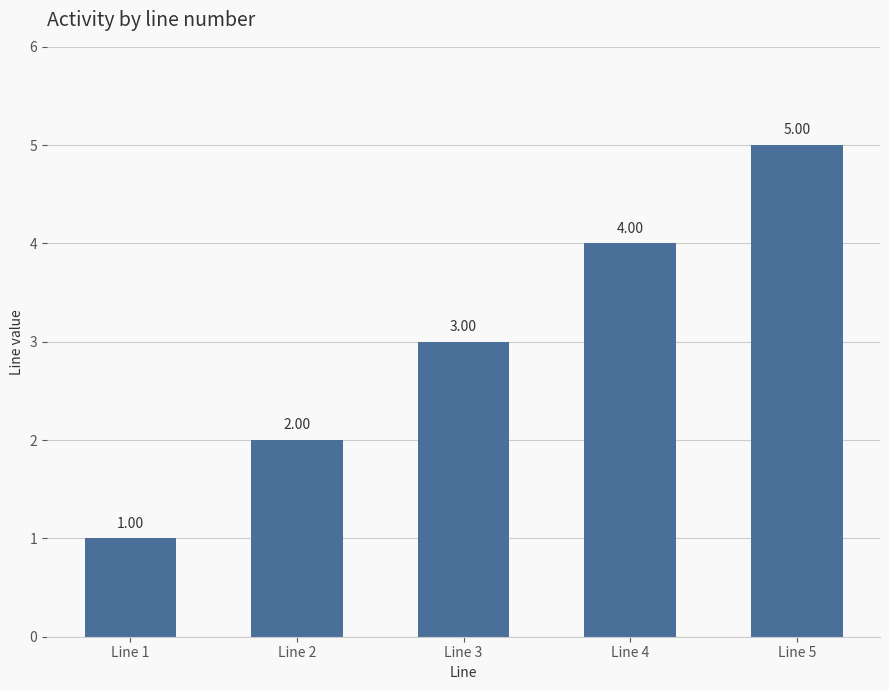

What is the ratio of the value at Line 3 to the value at Line 2?

1.5